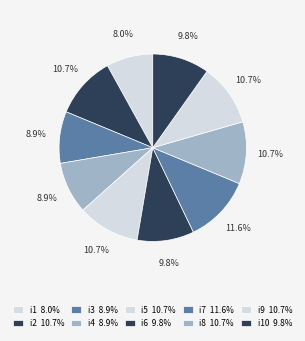

Which category has the smallest portion of the pie?

i1